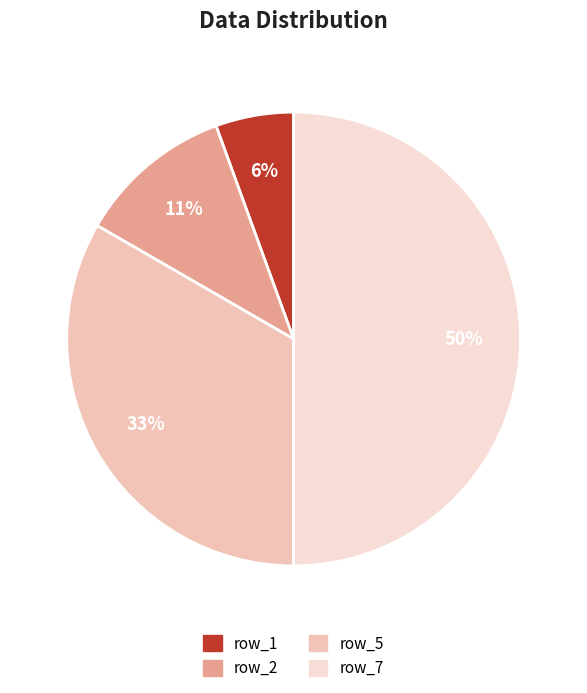

Which category has the smallest portion of the pie?

row_1